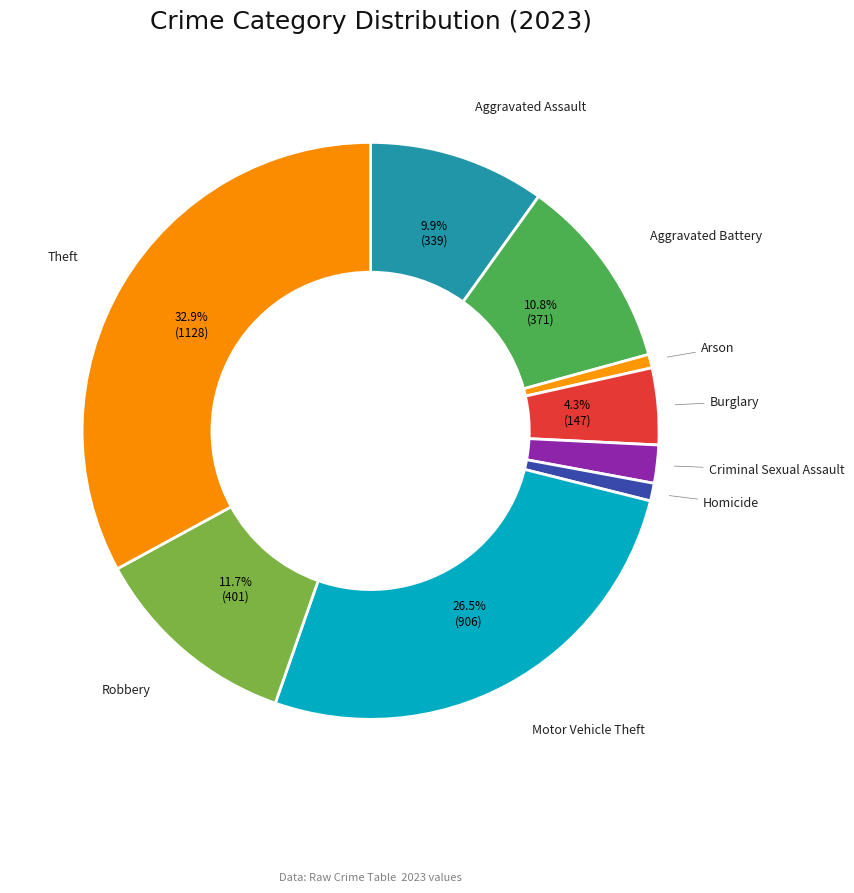

Is Motor Vehicle Theft the majority of the pie?

No